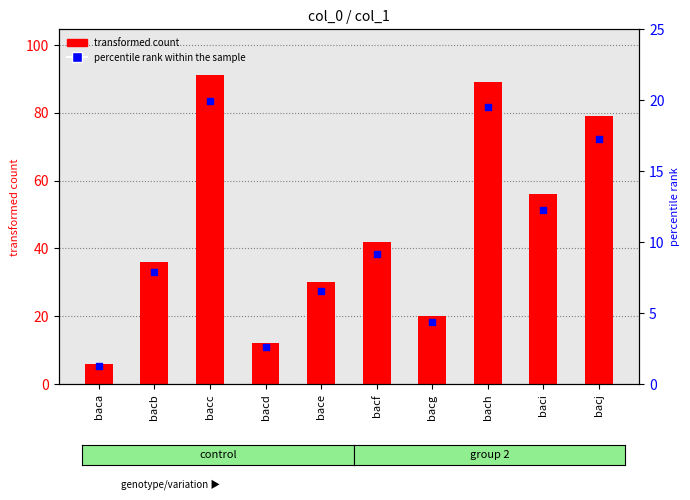

At how many categories does at least one series exceed 59?

3